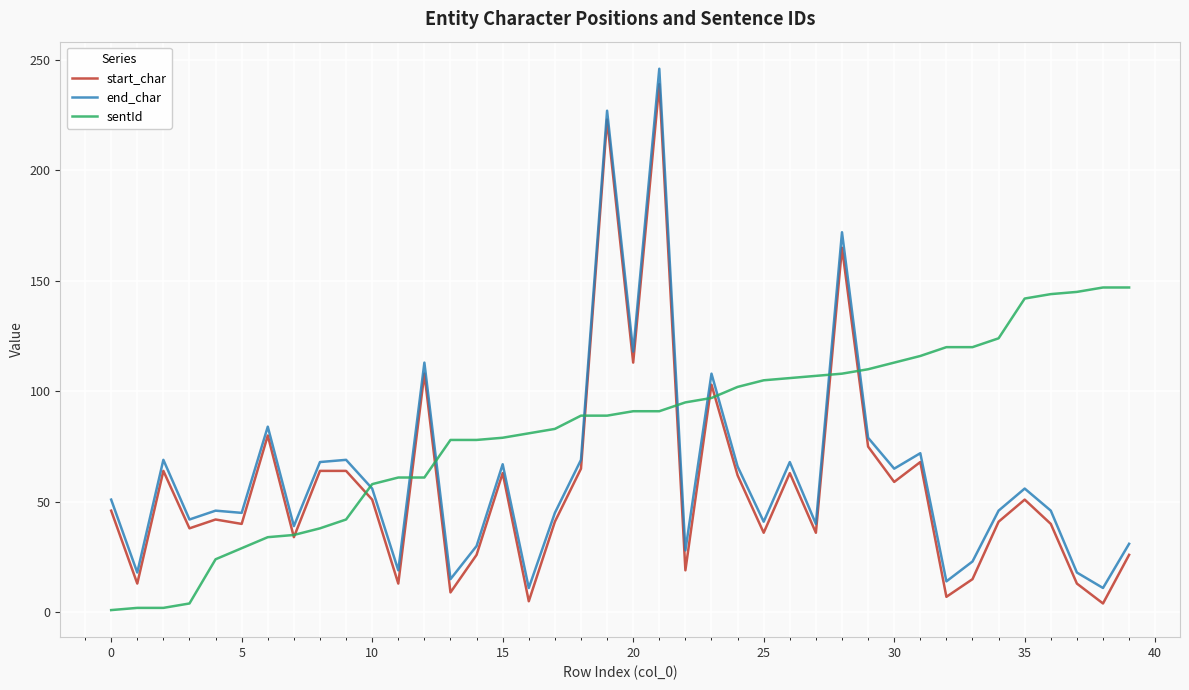

What is the difference between the maximum and minimum values in the start_char series?

235